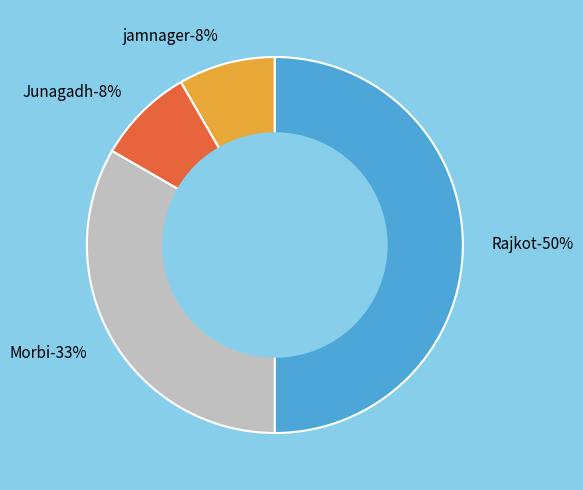

What percentage do Junagadh and Rajkot together represent?

58.3%